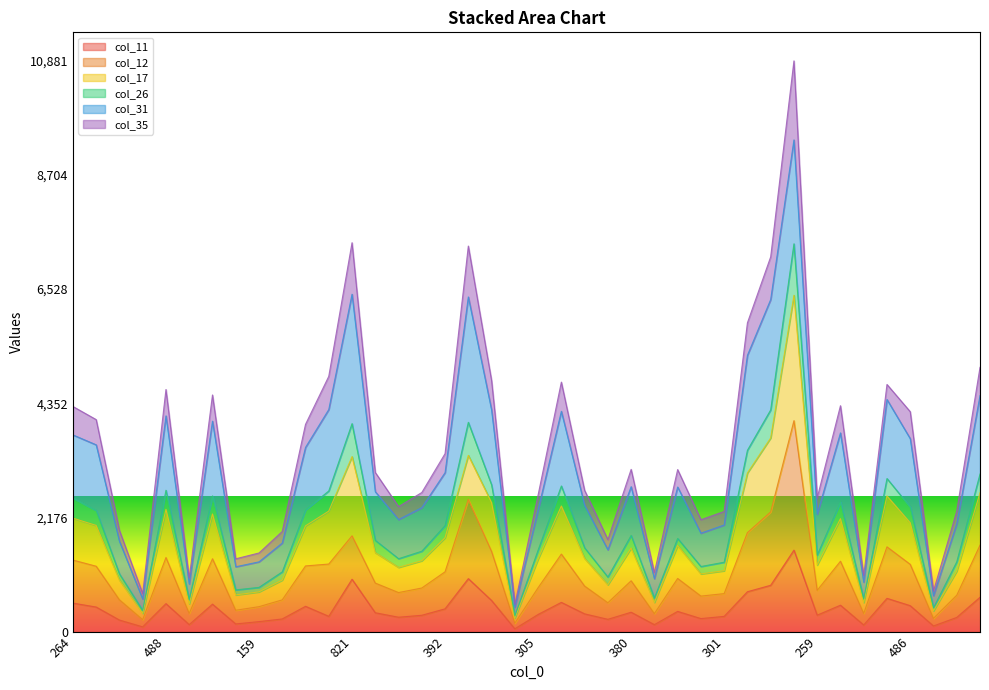

What is the difference between the highest and lowest values at 328?

2341